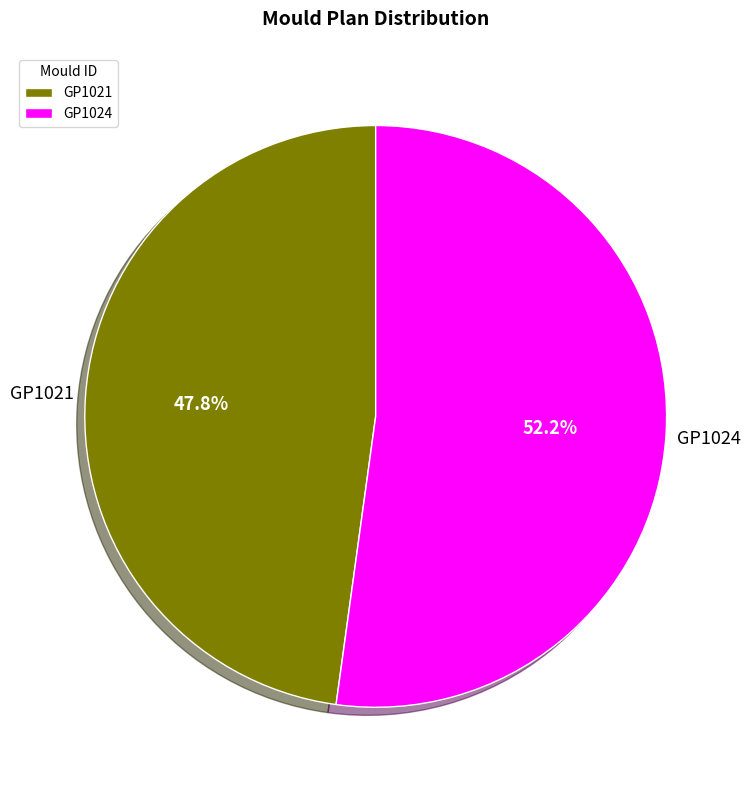

Which category accounts for the majority?

GP1024